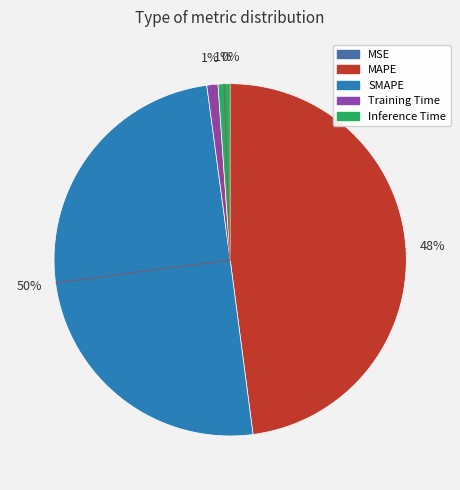

To the nearest percent, what is the average slice percentage?

20%